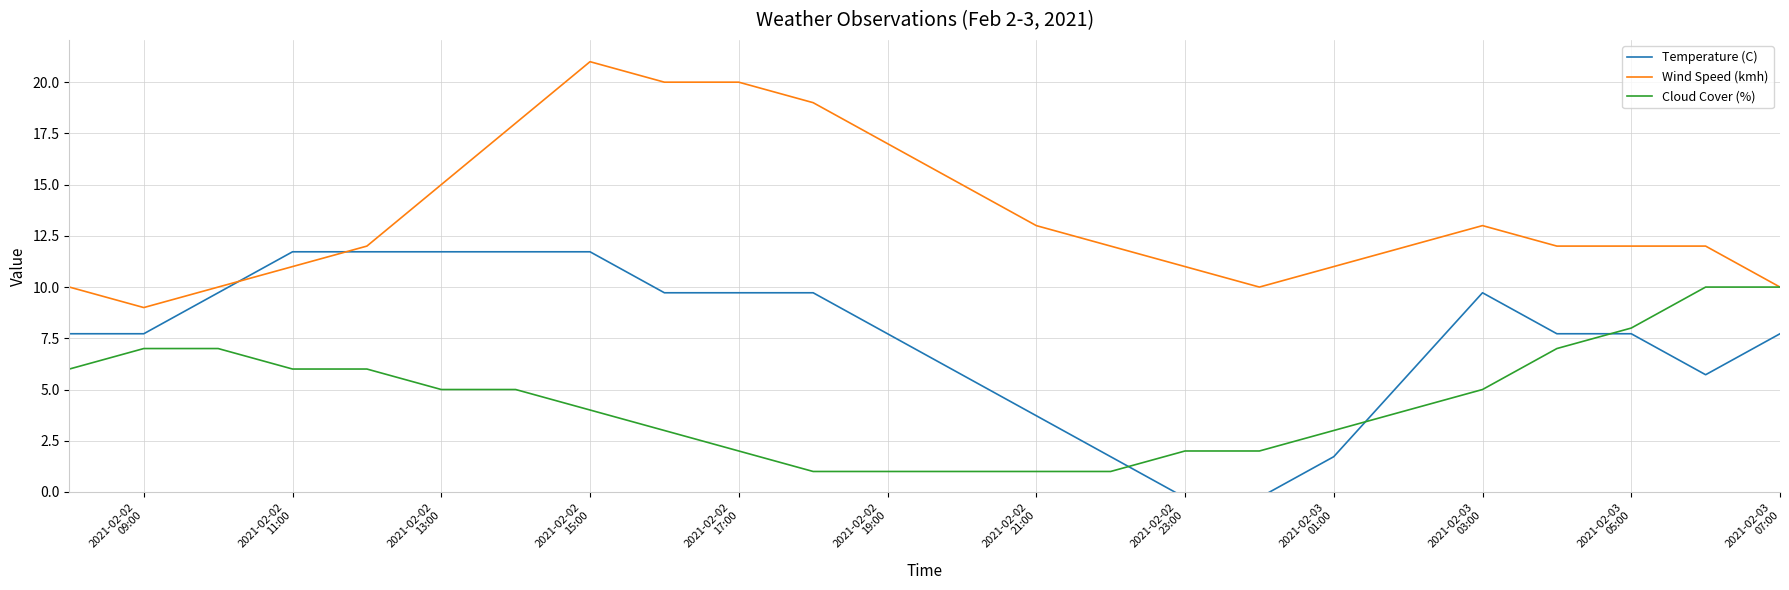

What is the highest value of the Wind Speed (kmh) series?

21